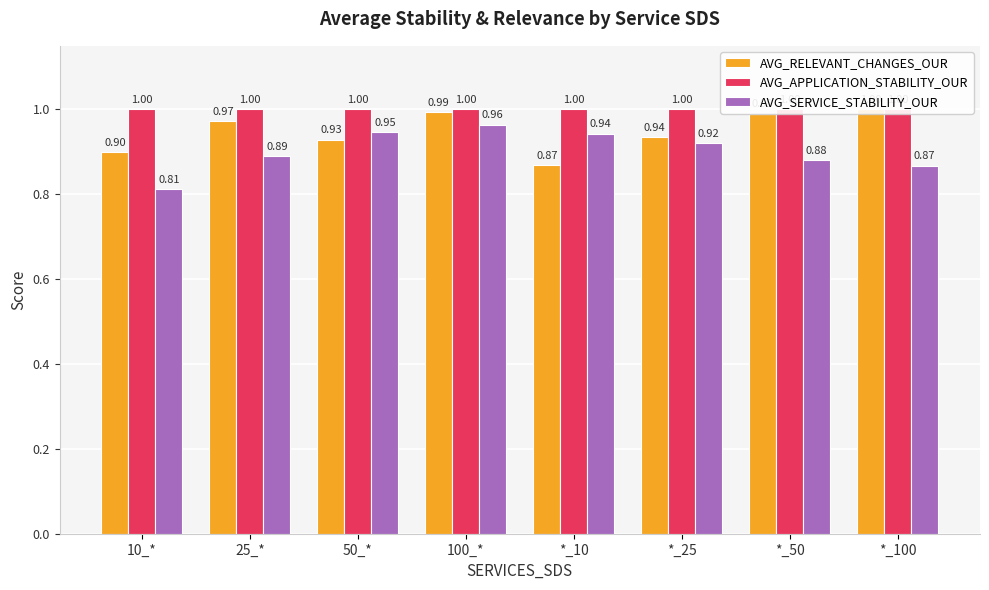

Which has a higher value, *_100 or *_50?

*_100